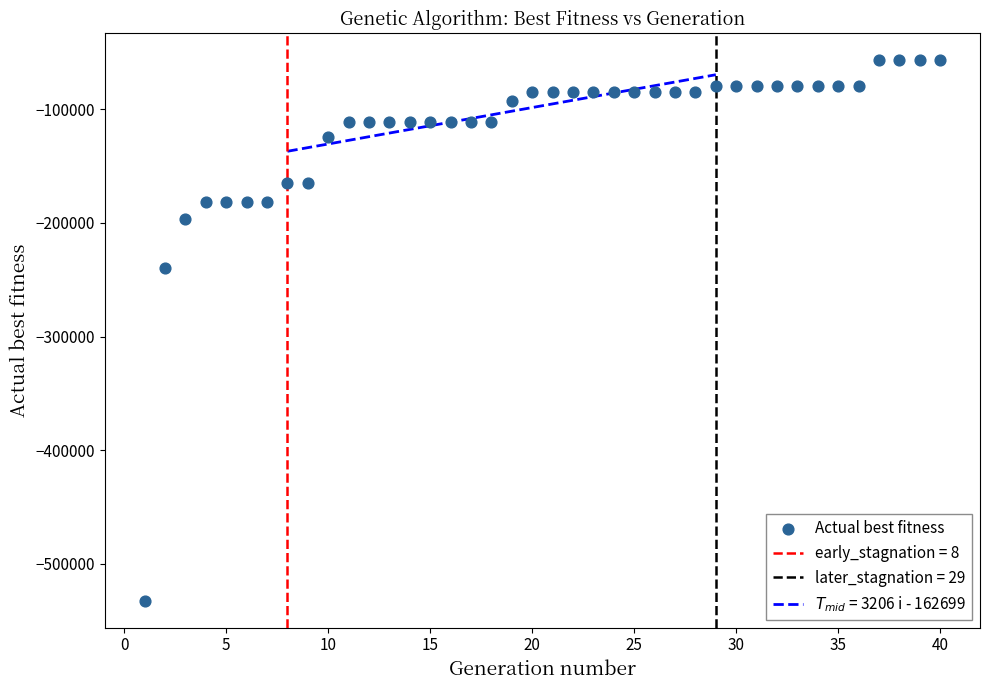

What is the range of X values (max minus min)?

39